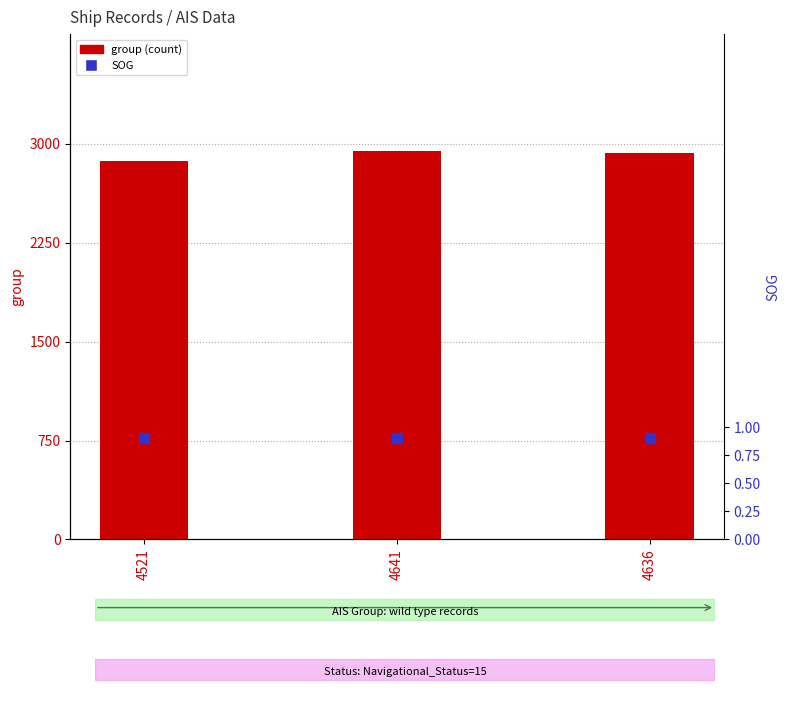

Which series has the largest total across all categories?

group